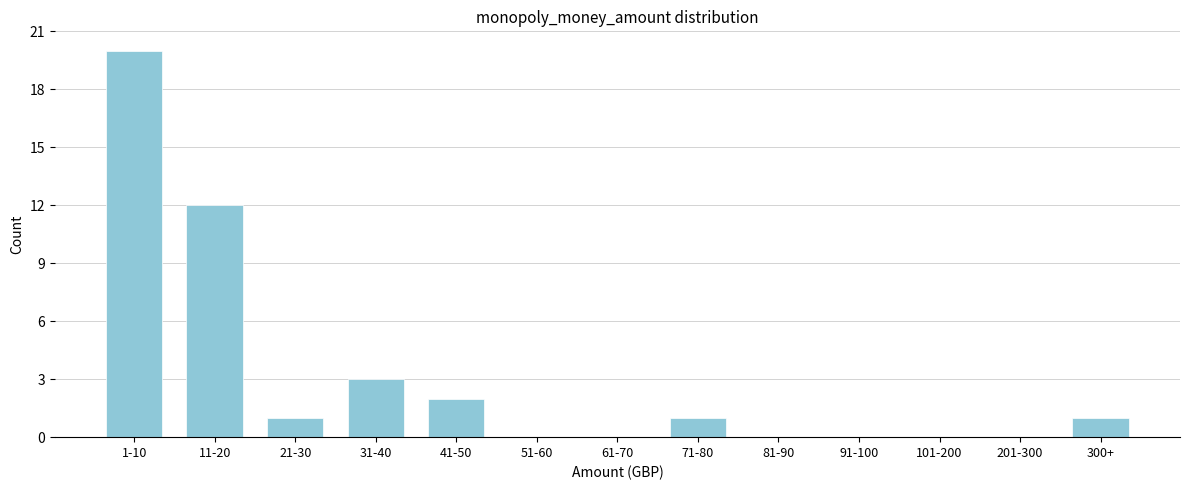

Reading right to left, transcribe all the data shown in this chart.

300+=1	201-300=0	101-200=0	91-100=0	81-90=0	71-80=1	61-70=0	51-60=0	41-50=2	31-40=3	21-30=1	11-20=12	1-10=20